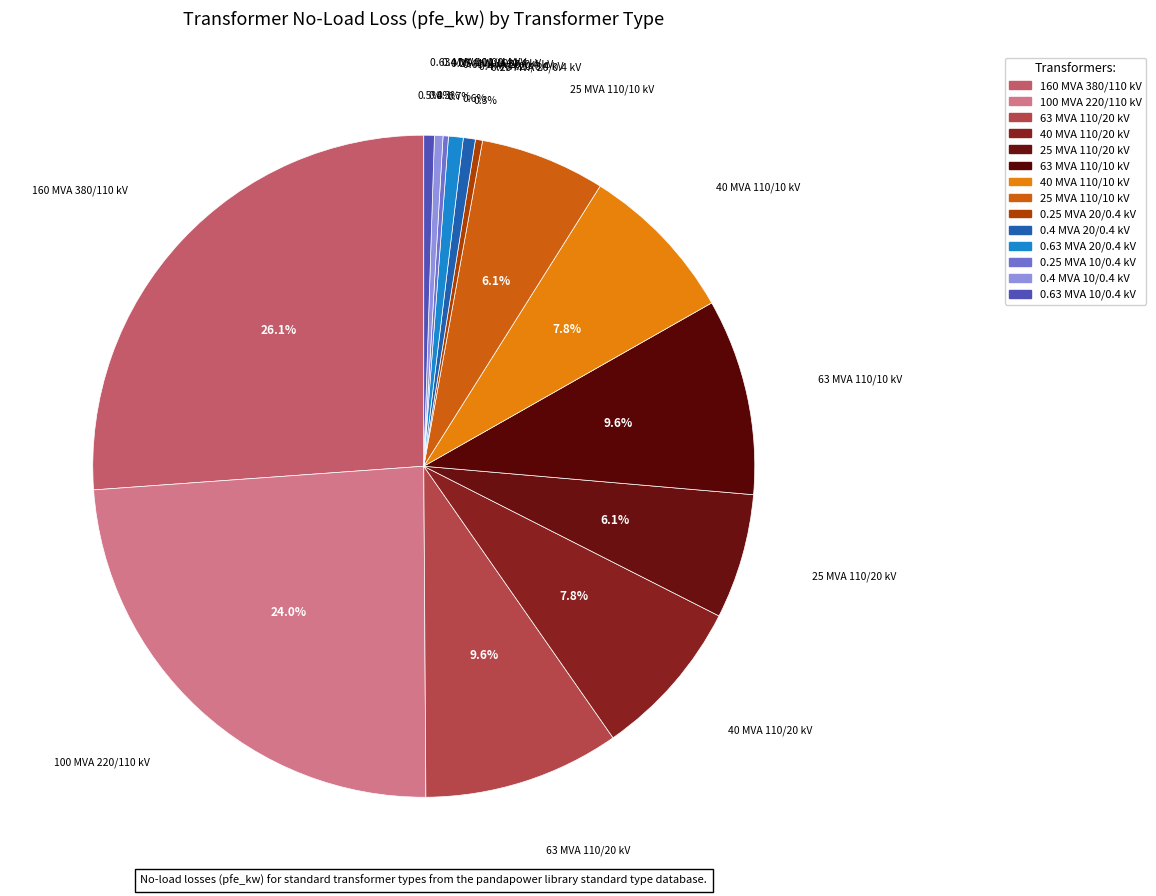

The 0.4 MVA 10/0.4 kV slice represents 9% of the pie. True or false?

False